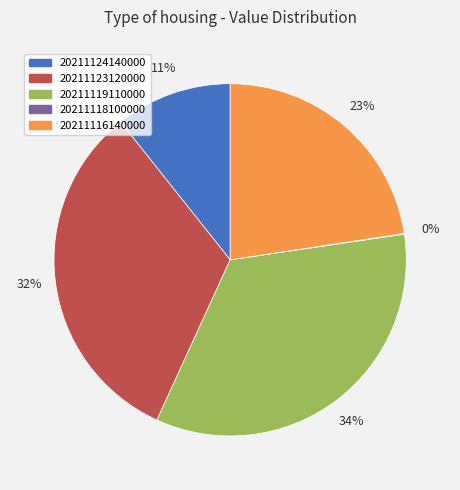

To the nearest percent, what is the difference between the largest and smallest slice percentages?

34%